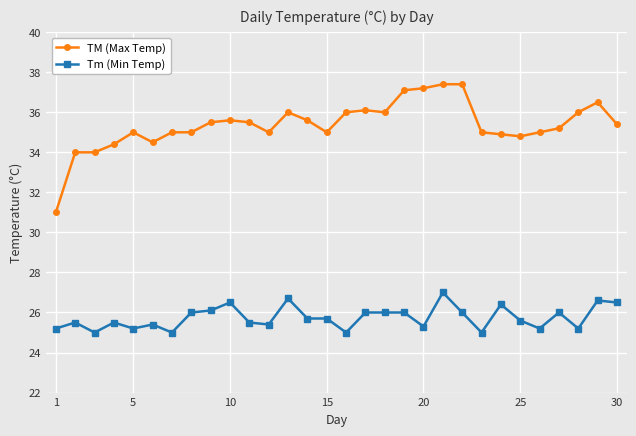

What is the maximum value for TM (Max Temp)?

37.4